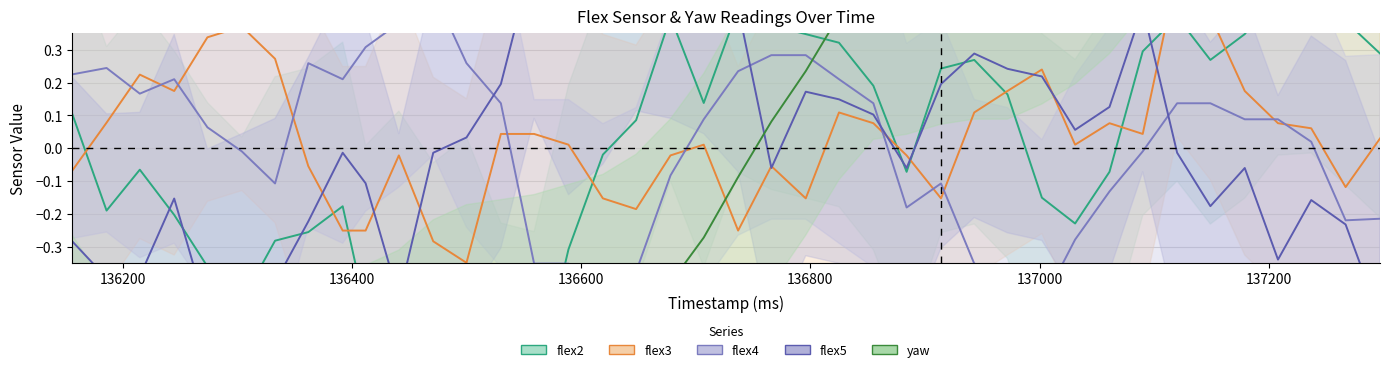

What is the difference between the maximum and second lowest values in the flex2 center series?

1.2